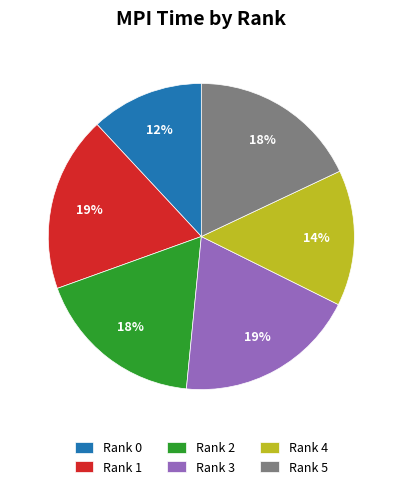

How many segments does this pie chart have?

6